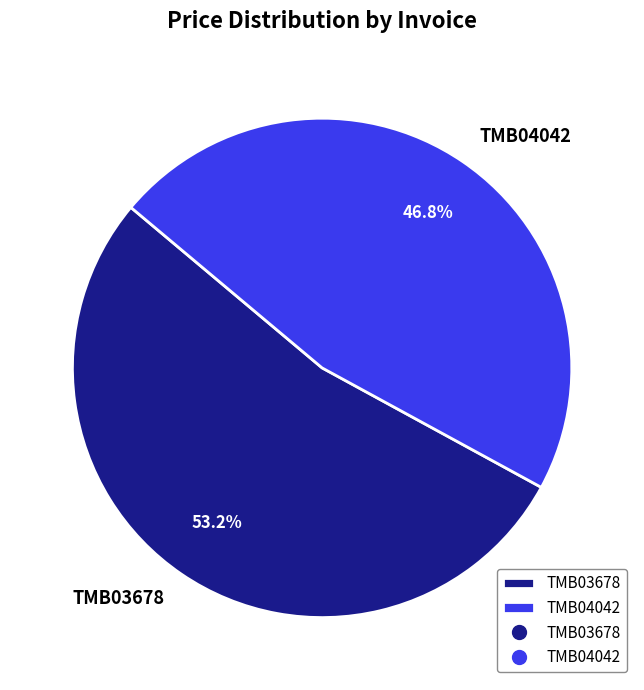

Approximately how many times larger is the value at TMB03678 compared to TMB04042?

1.1